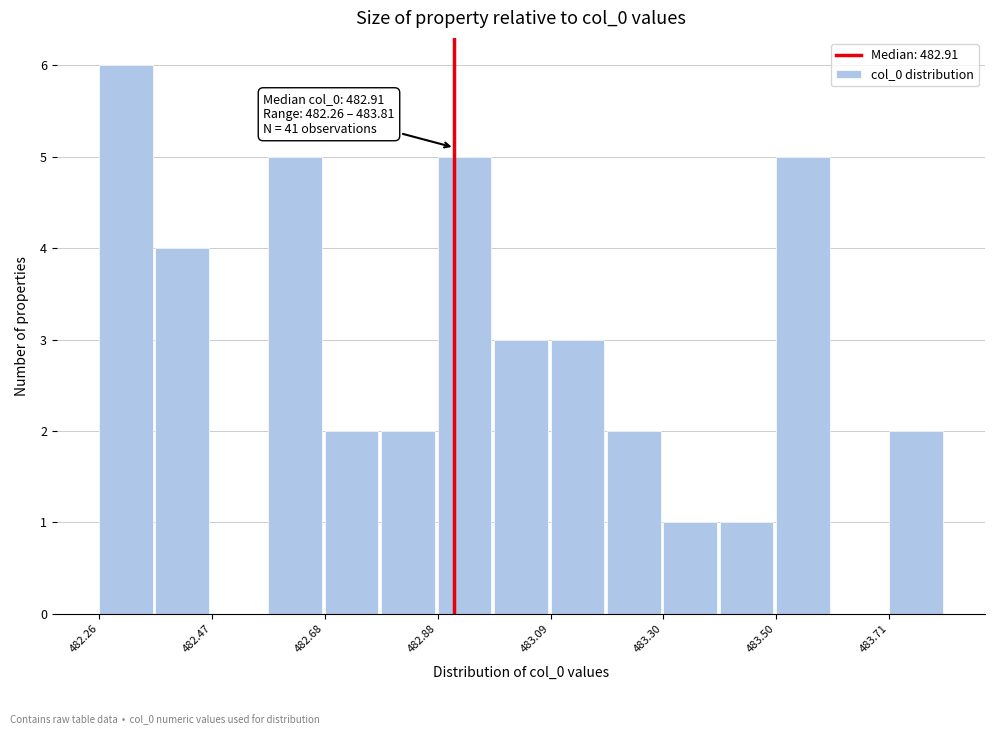

Around what value on the x-axis is the tallest bar? Give the approximate position of its centre, as read against the axis.

482.30